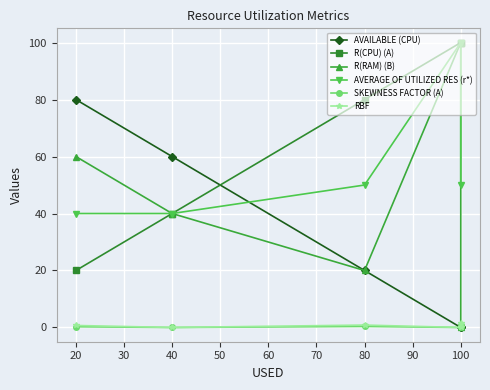

The value of RBF at 40 is 0.0. True or false?

True